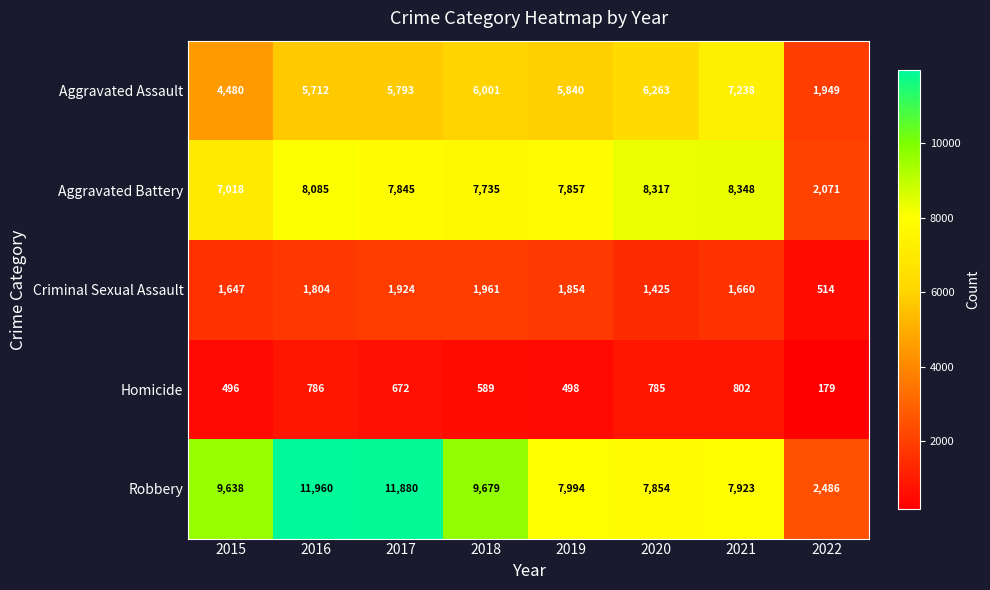

Count the number of categories in the chart.

8